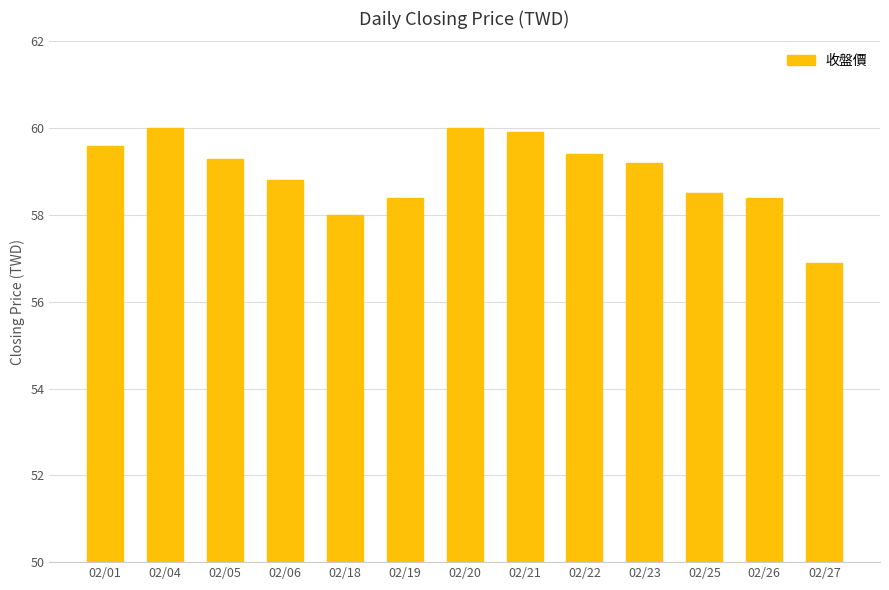

What is the difference between the values at 02/01 and 02/22?

0.2